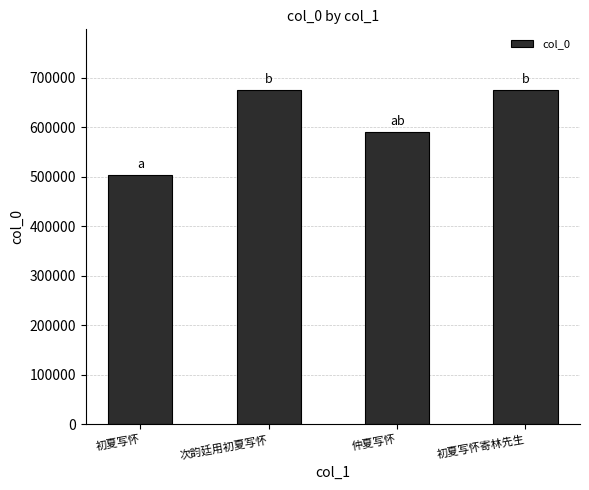

How many distinct data groups are displayed?

1